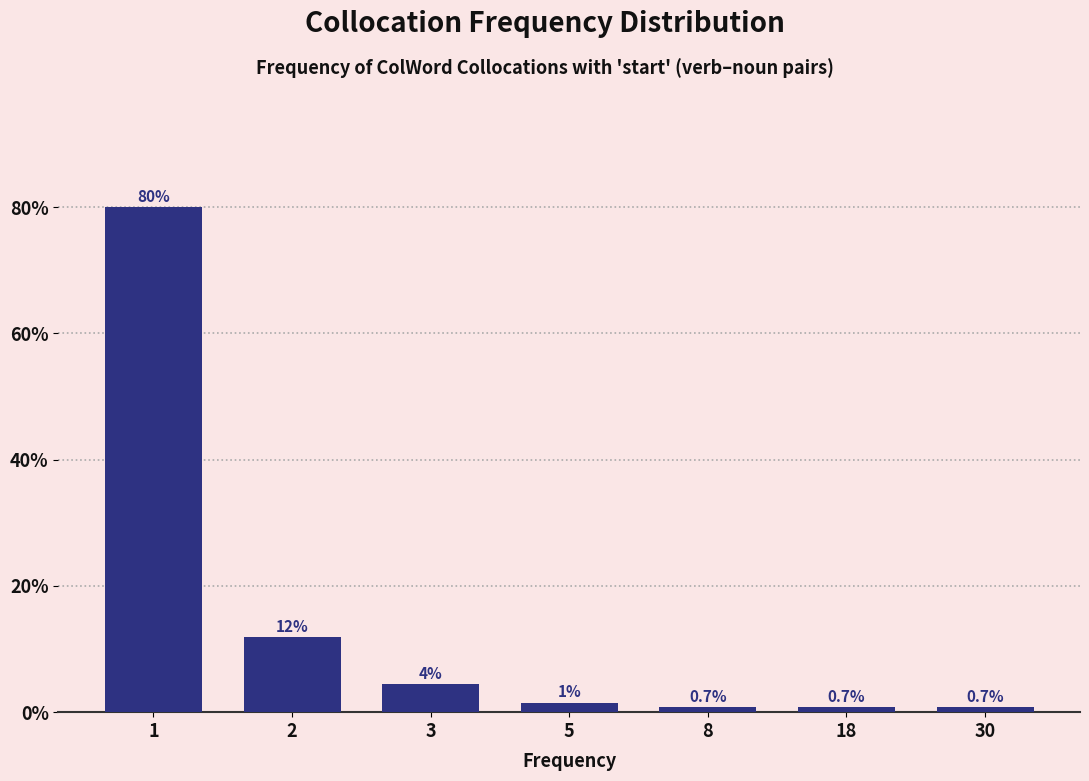

What is the value of the 1st bar from the left?

80.0